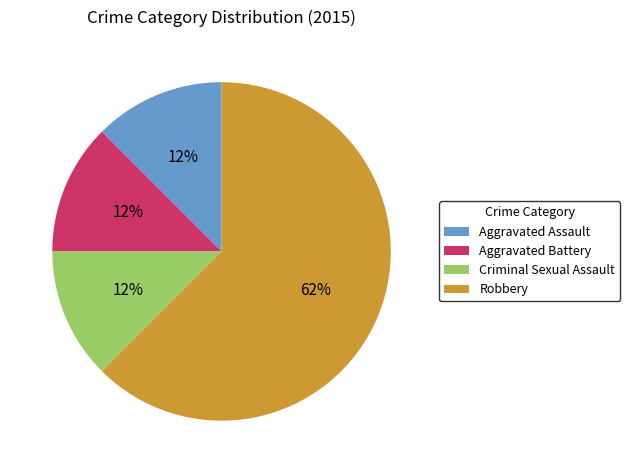

The Criminal Sexual Assault slice represents 12% of the pie. True or false?

True